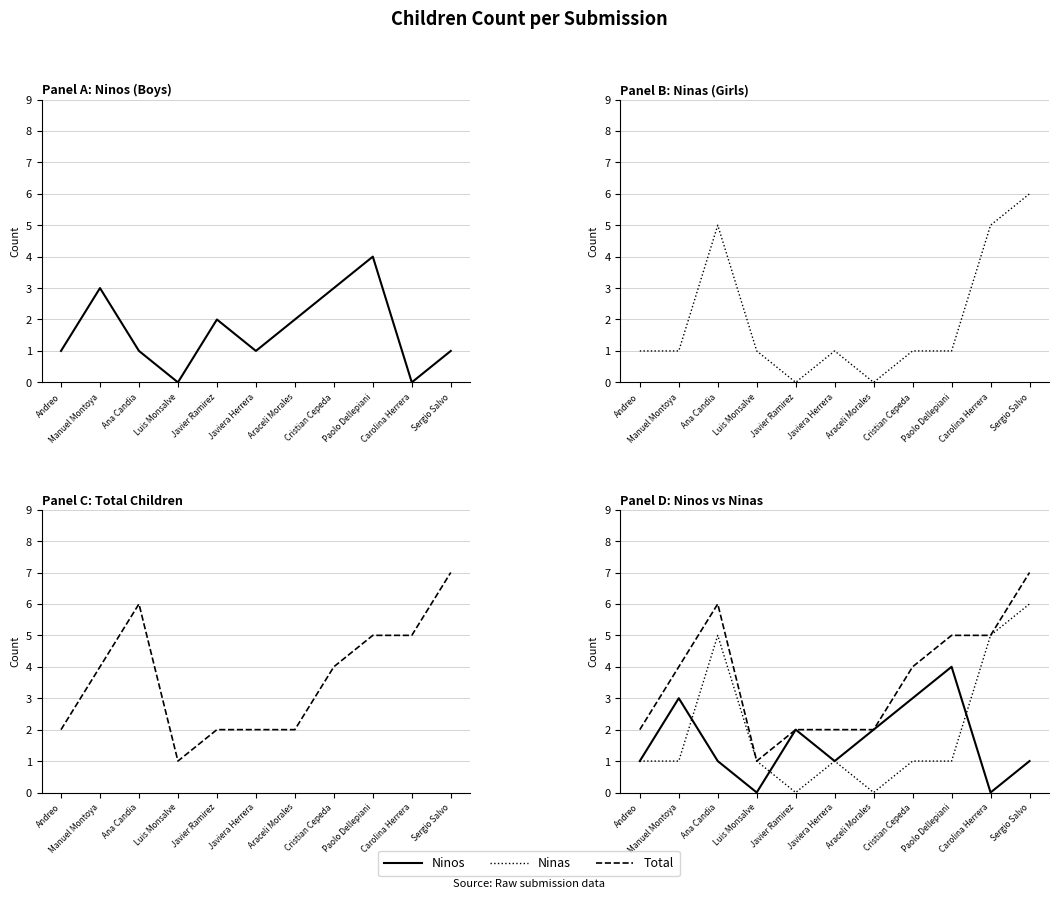

Which label corresponds to the smallest value in the chart?

Luis Monsalve